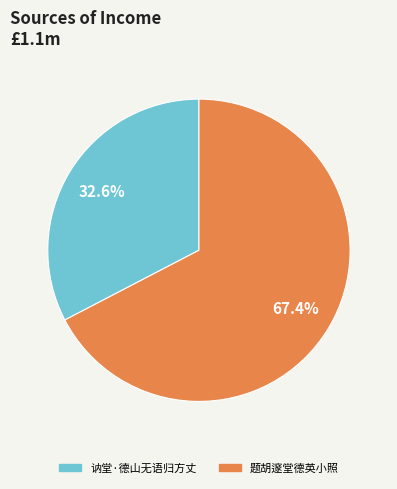

What is the ratio of the value at 讷堂·德山无语归方丈 to the value at 题胡邃堂德英小照?

0.5